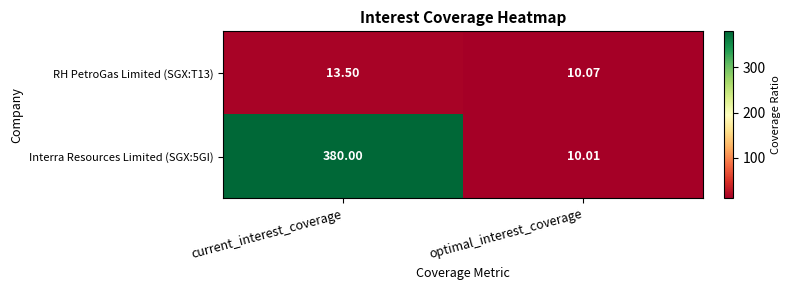

At which label is Interra Resources Limited (SGX:5GI) closest to 195?

optimal_interest_coverage